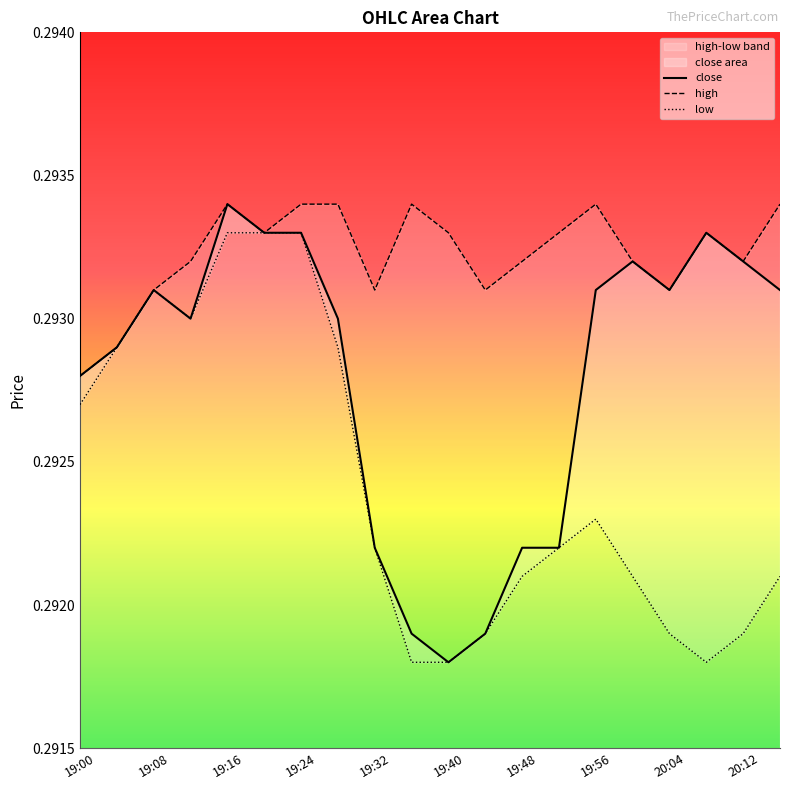

Which category has the highest value in the close series?

19:16